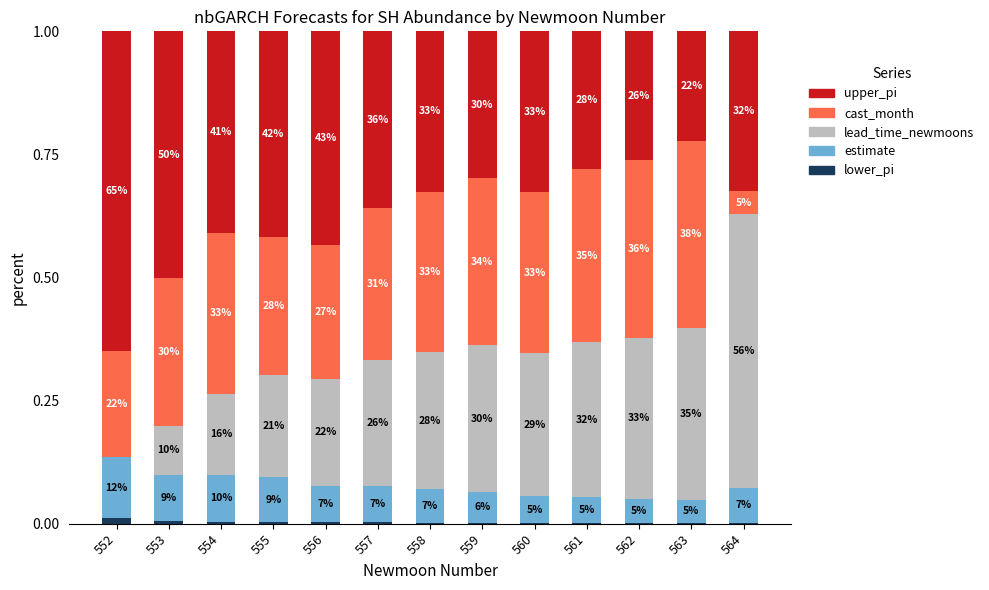

What are all the series names shown in the legend?

upper_pi, cast_month, lead_time_newmoons, estimate, lower_pi